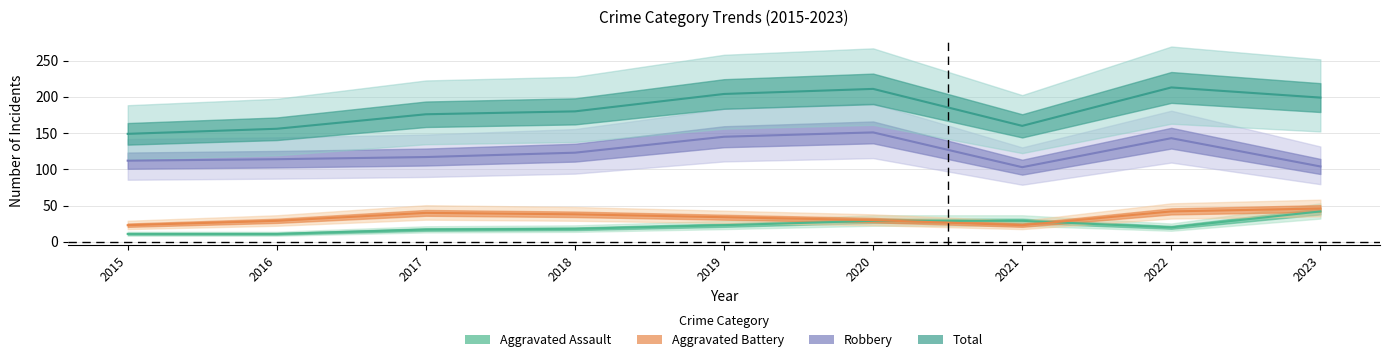

True or false: Total and Aggravated Assault intersect in this chart.

False